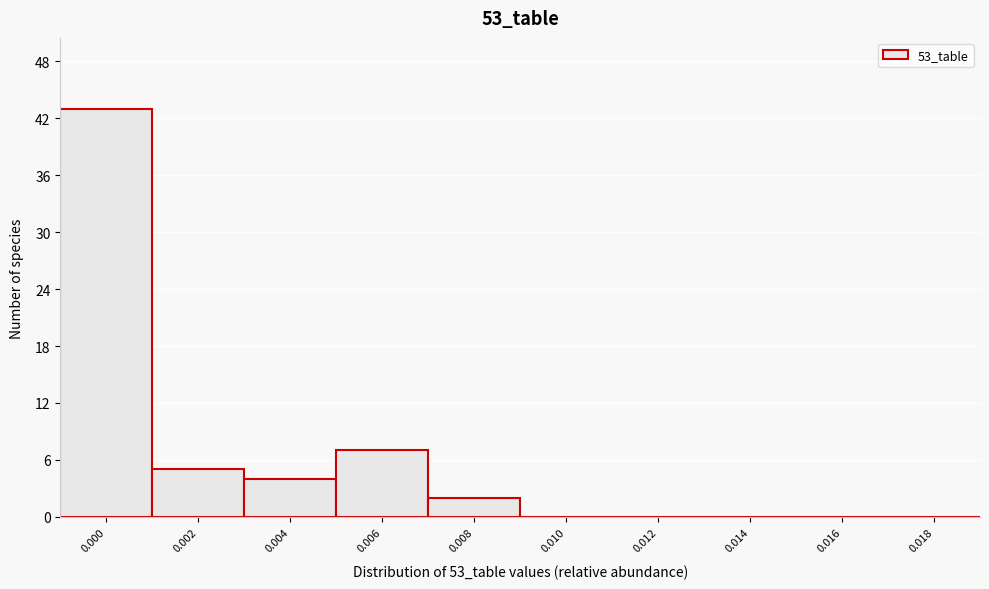

Reading left to right, what are all the values shown in this chart?

0.000=43	0.002=5	0.004=4	0.006=7	0.008=2	0.010=0	0.012=0	0.014=0	0.016=0	0.018=0